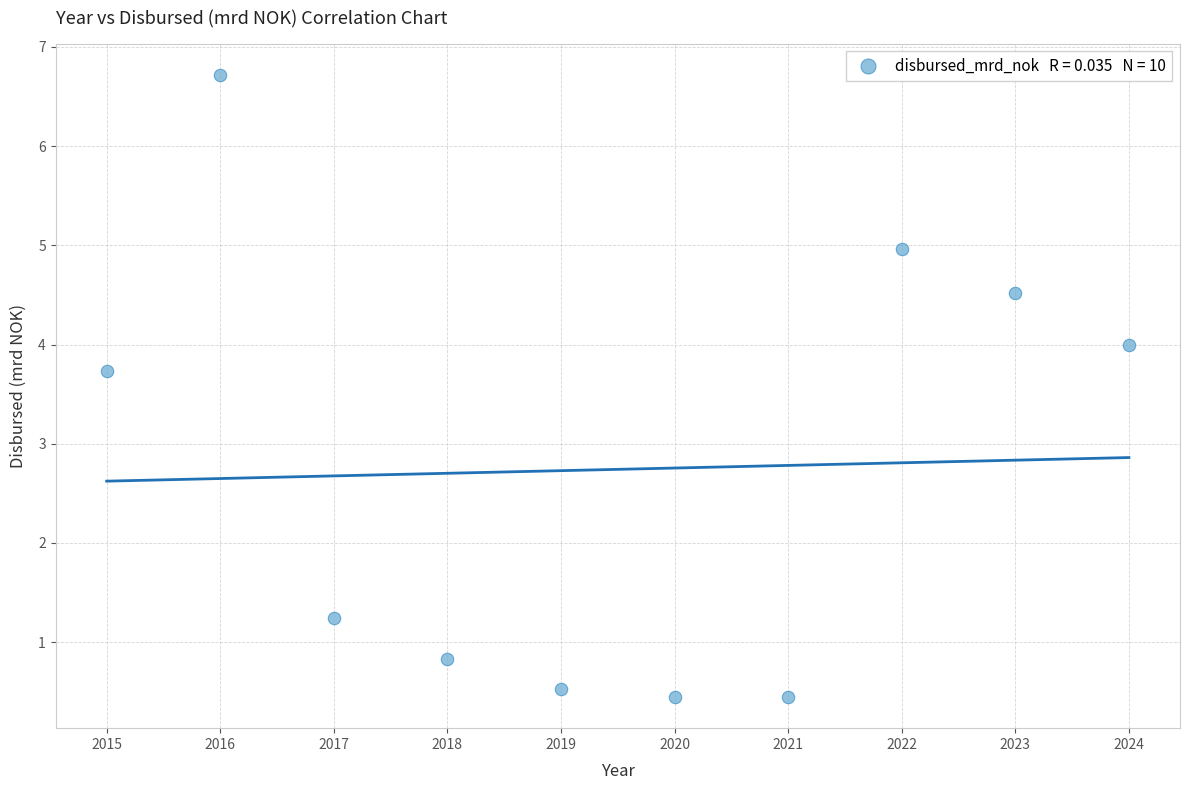

What is the average Y value?

2.7